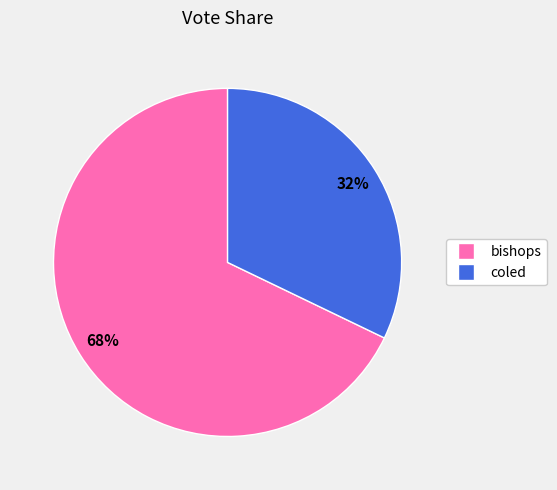

Is bishops the majority of the pie?

Yes